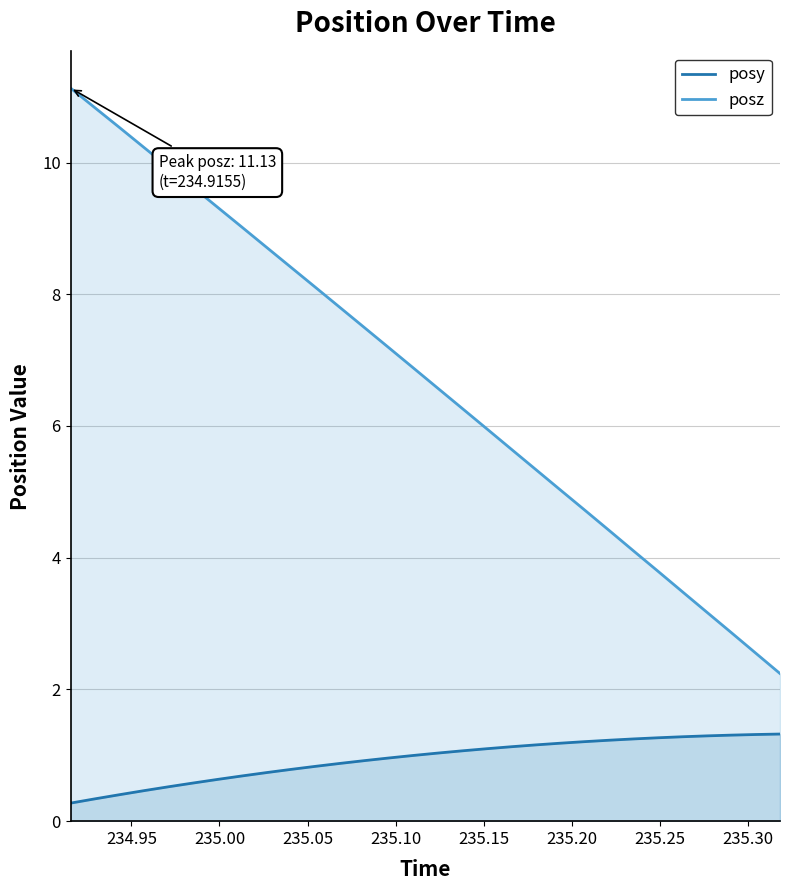

Rank the series by their average value, from highest to lowest.

posz, posy